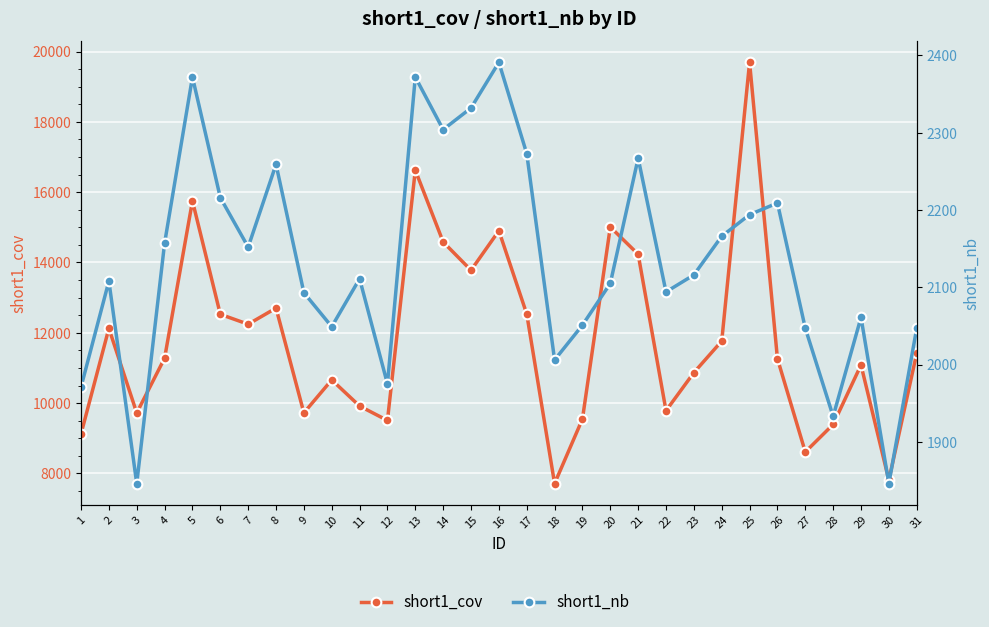

What is the sum of the short1_cov values at 31 and 28?

20812